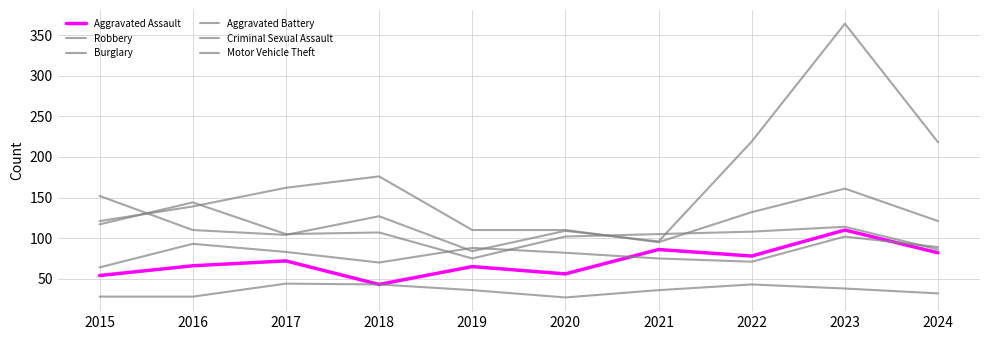

How many lines are shown in the chart?

6